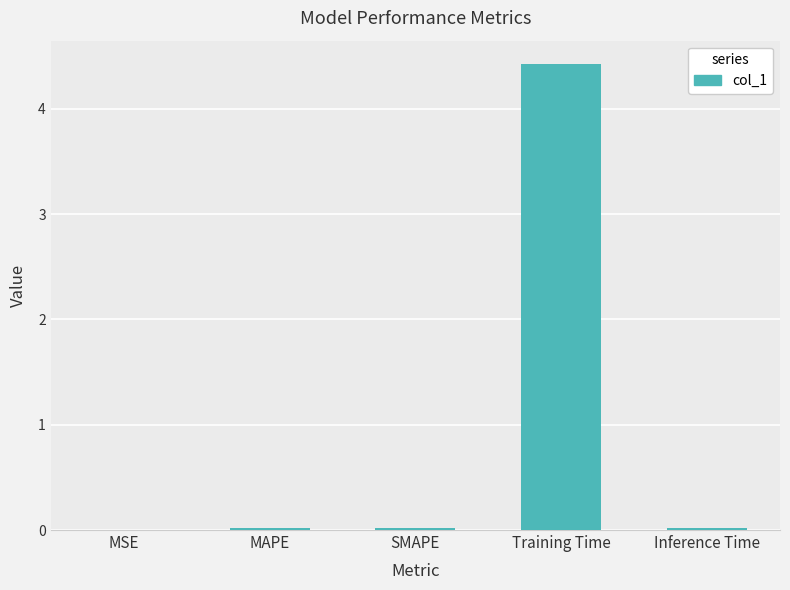

True or false: the data shows 4.4 at Training Time.

True